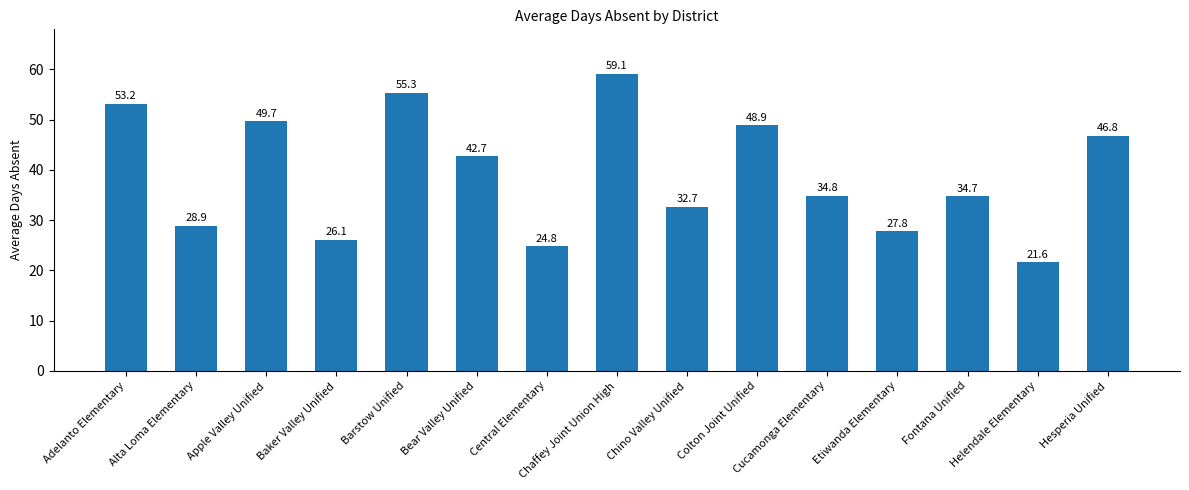

The value at Hesperia Unified is 46.8. True or false?

True